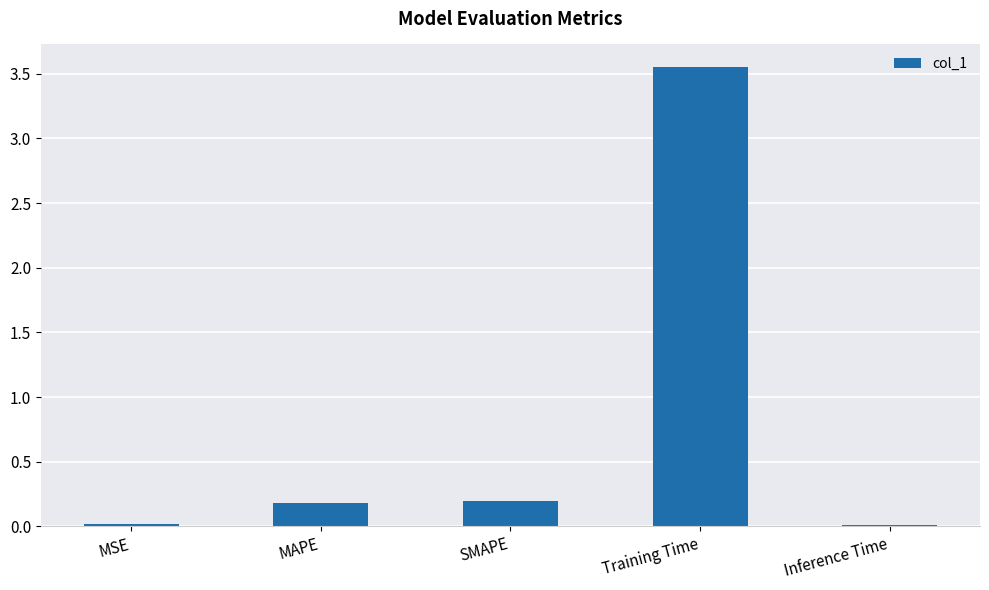

What is the sum of all values?

3.9